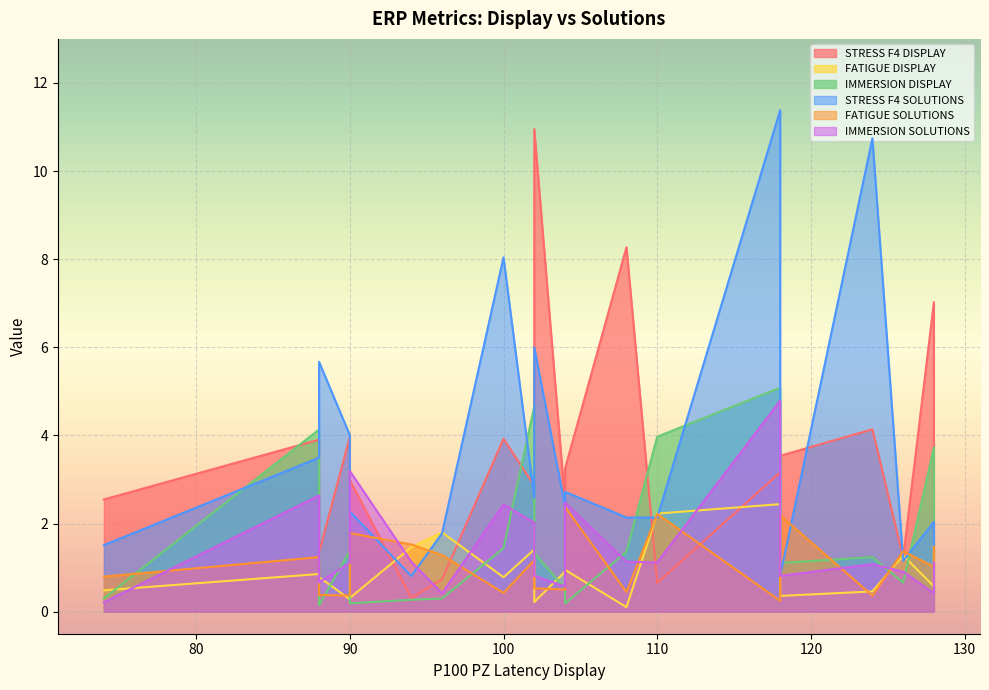

At 102, list the series in order from smallest to largest.

FATIGUE DISPLAY, FATIGUE SOLUTIONS, IMMERSION SOLUTIONS, IMMERSION DISPLAY, STRESS F4 SOLUTIONS, STRESS F4 DISPLAY